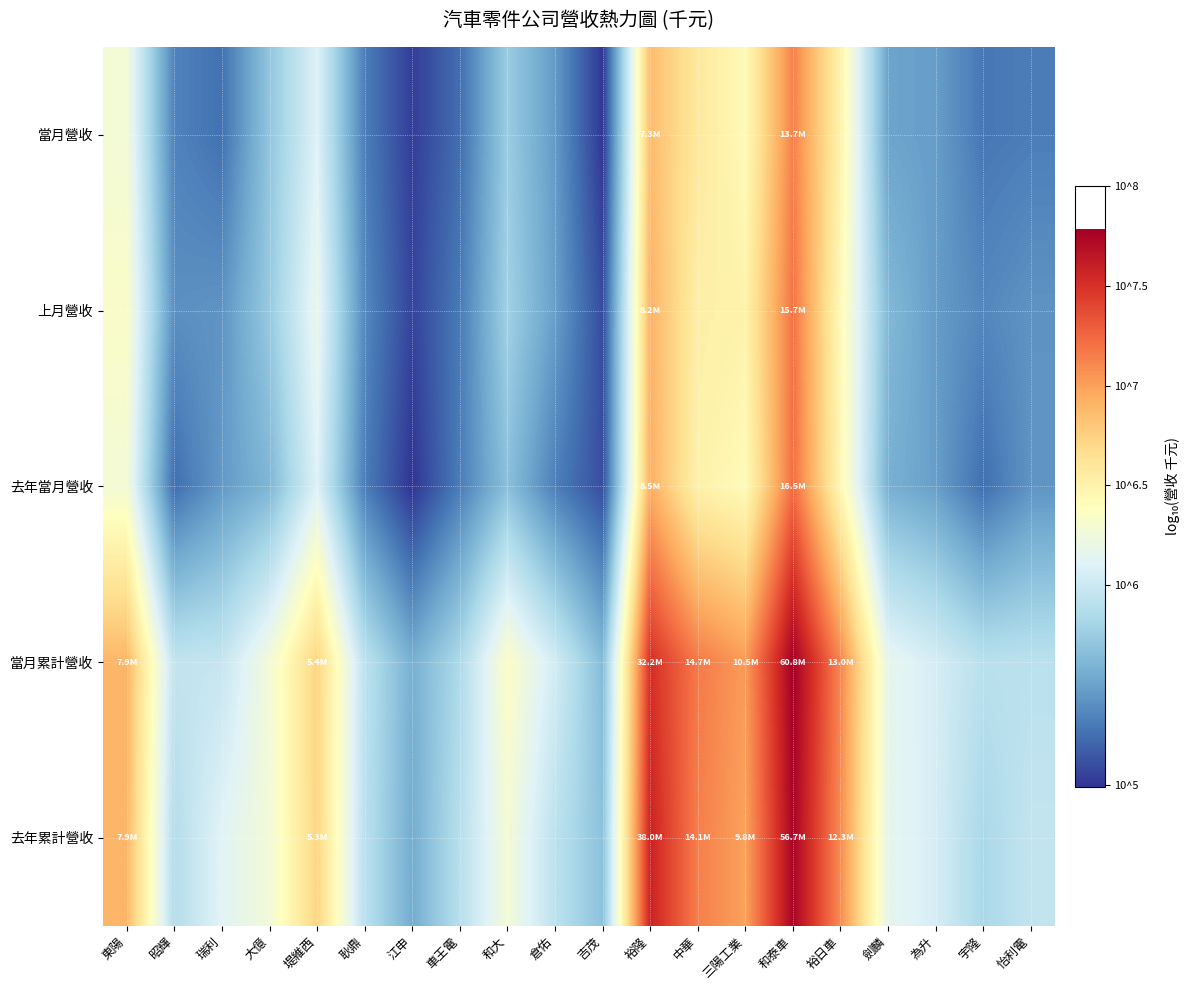

At which category is the sum across all series the highest?

和泰車